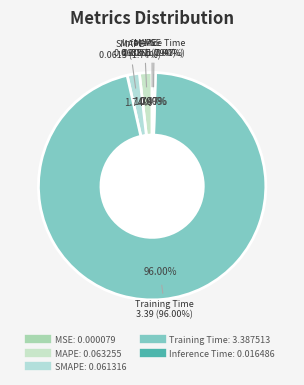

What is the total percentage of SMAPE and MSE?

1.7%